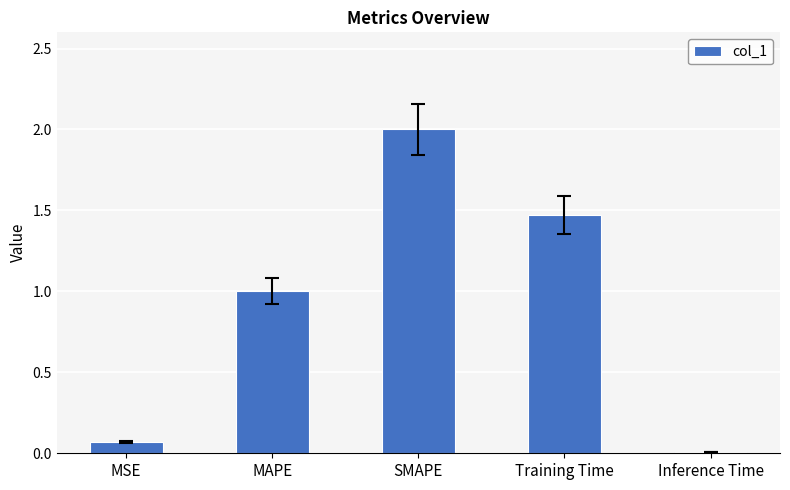

List the labels in order of value, largest first.

SMAPE, Training Time, MAPE, MSE, Inference Time